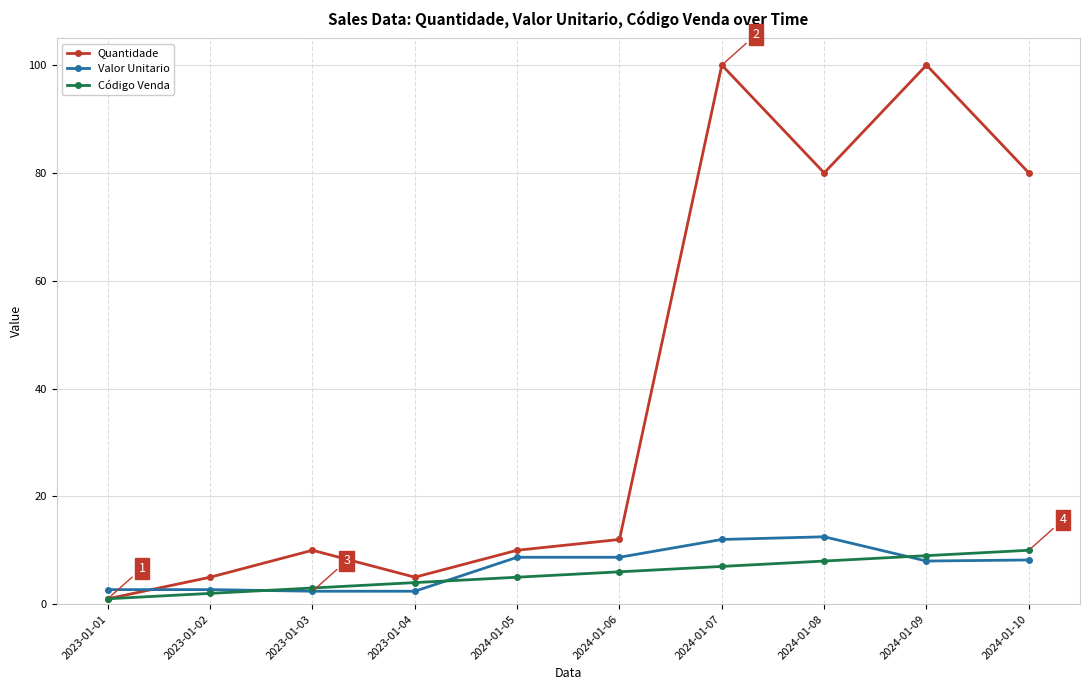

What is the sum of all Quantidade values?

403.0